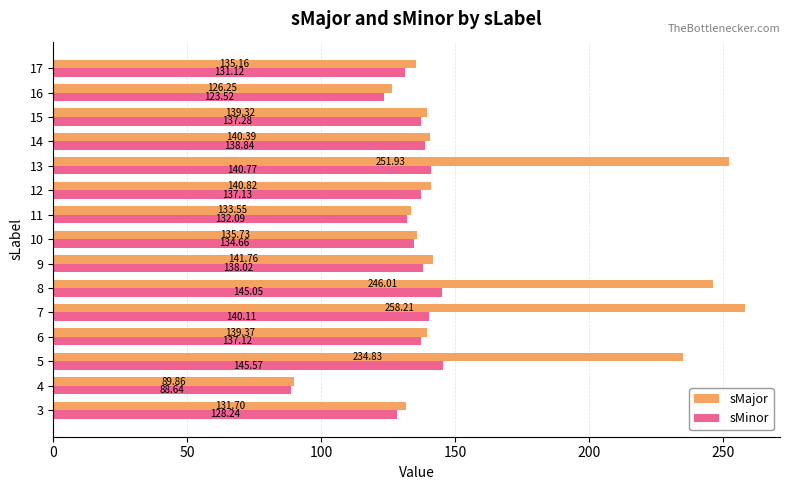

Rank the series by their maximum value, from highest to lowest.

sMajor, sMinor